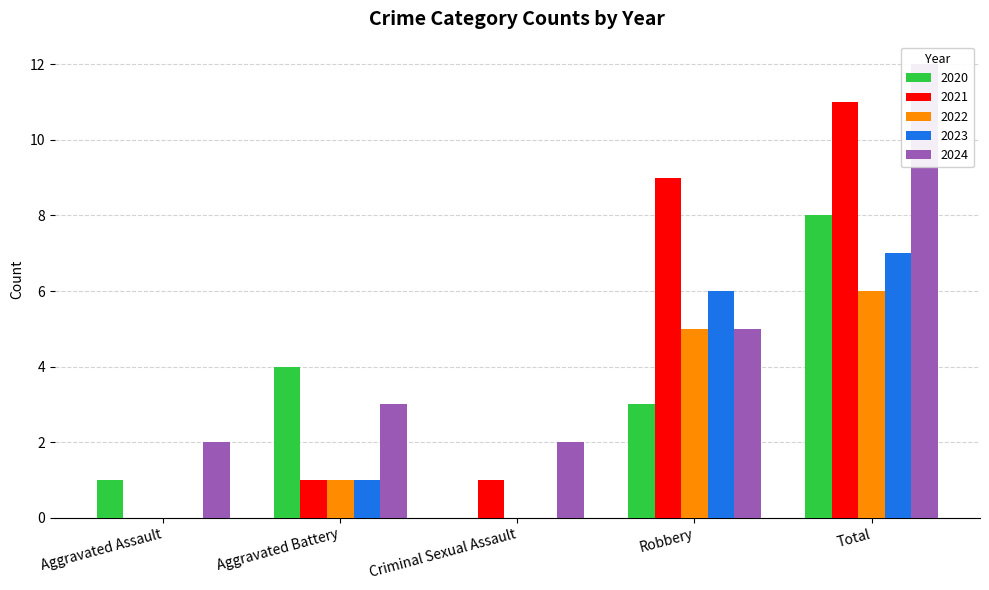

What is the value of the 2021 bar at the 3rd from the left?

1